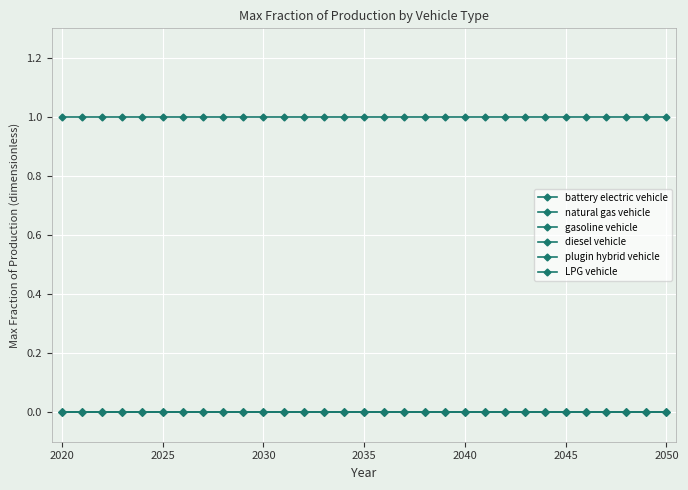

Reading left to right, transcribe all the data shown in this chart.

battery electric vehicle: 0	0	0	0	0	0	0	0	0	0	0	0	0	0	0	0	0	0	0	0	0	0	0	0	0	0	0	0	0	0	0
natural gas vehicle: 0	0	0	0	0	0	0	0	0	0	0	0	0	0	0	0	0	0	0	0	0	0	0	0	0	0	0	0	0	0	0
gasoline vehicle: 0	0	0	0	0	0	0	0	0	0	0	0	0	0	0	0	0	0	0	0	0	0	0	0	0	0	0	0	0	0	0
diesel vehicle: 1	1	1	1	1	1	1	1	1	1	1	1	1	1	1	1	1	1	1	1	1	1	1	1	1	1	1	1	1	1	1
plugin hybrid vehicle: 0	0	0	0	0	0	0	0	0	0	0	0	0	0	0	0	0	0	0	0	0	0	0	0	0	0	0	0	0	0	0
LPG vehicle: 0	0	0	0	0	0	0	0	0	0	0	0	0	0	0	0	0	0	0	0	0	0	0	0	0	0	0	0	0	0	0